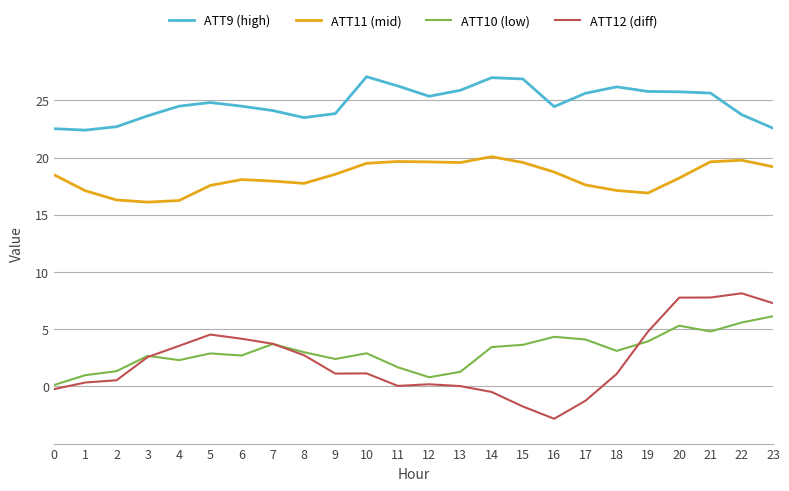

What is the sum of the ATT11 (mid) values at 11 and 13?

39.2